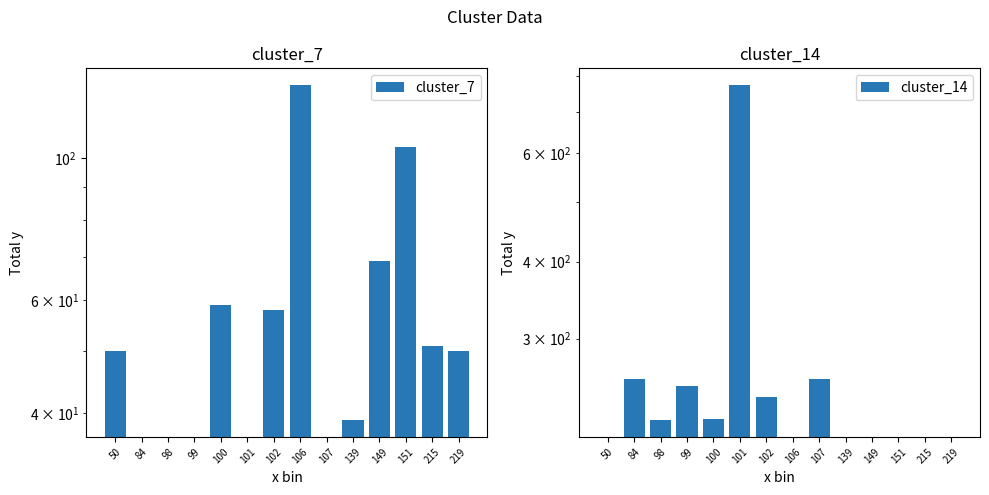

How many data points in cluster_7 are above 50?

6